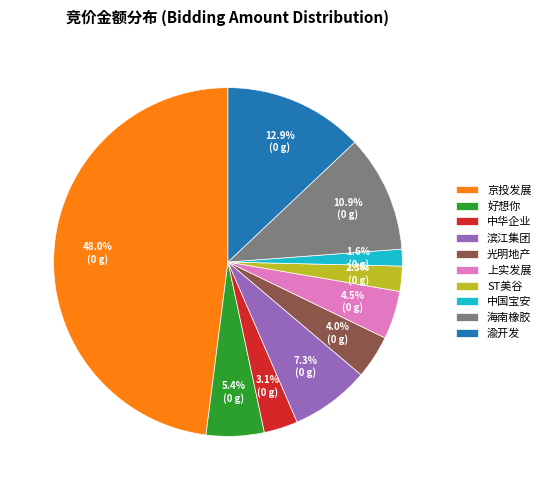

Between 滨江集团 and ST美谷, which is larger?

滨江集团